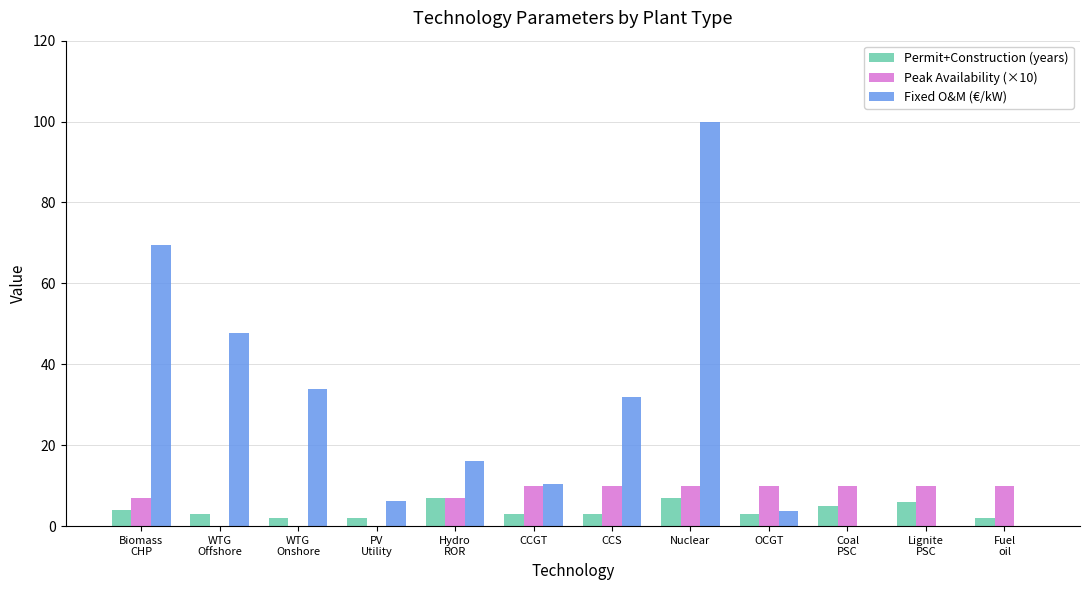

Which category has the highest value in the Fixed O&M (€/kW) series?

Nuclear